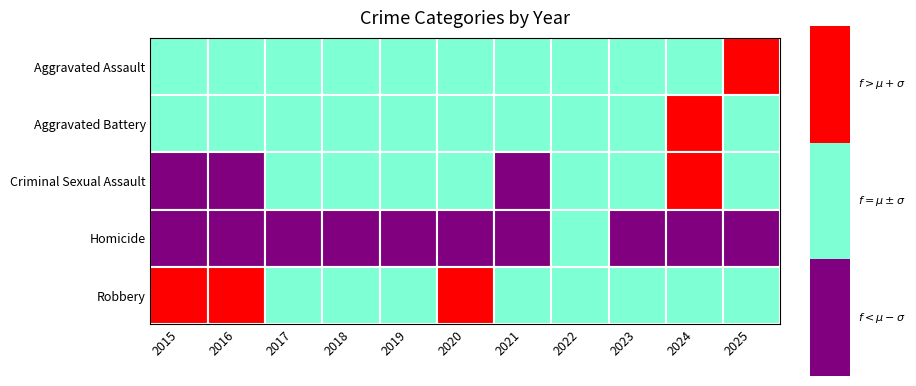

At how many categories does at least one series exceed 5?

11